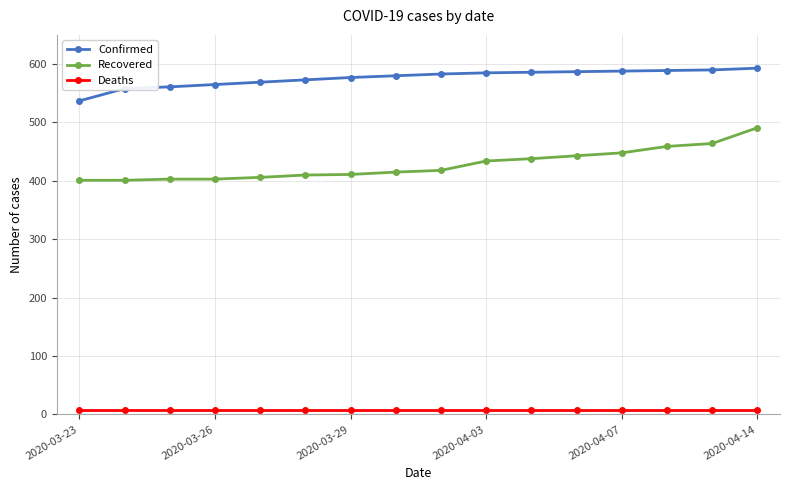

Which series has the widest spread of values?

Recovered